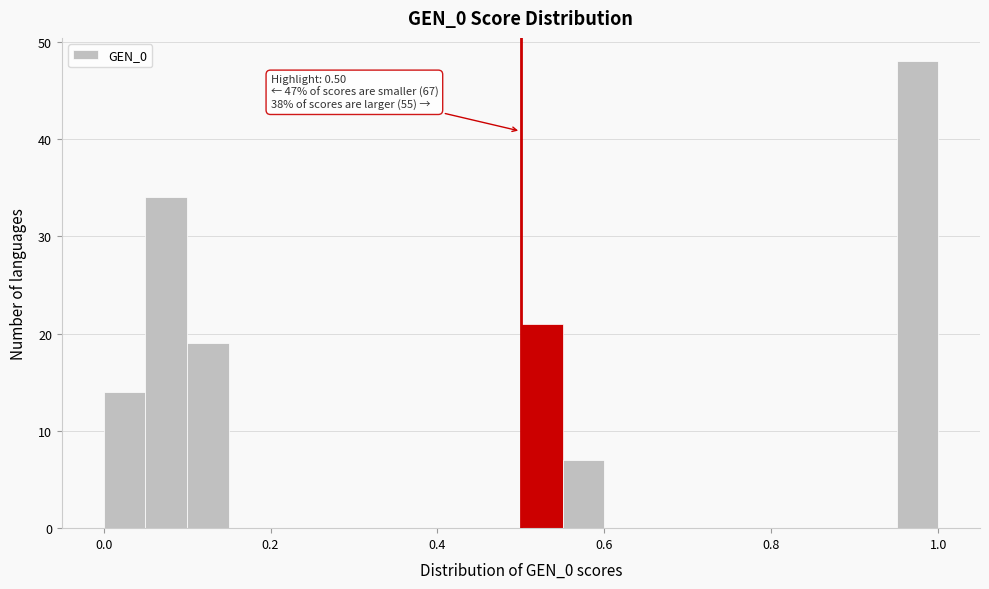

Read against the x-axis, roughly where is the centre of the tallest bar?

0.98